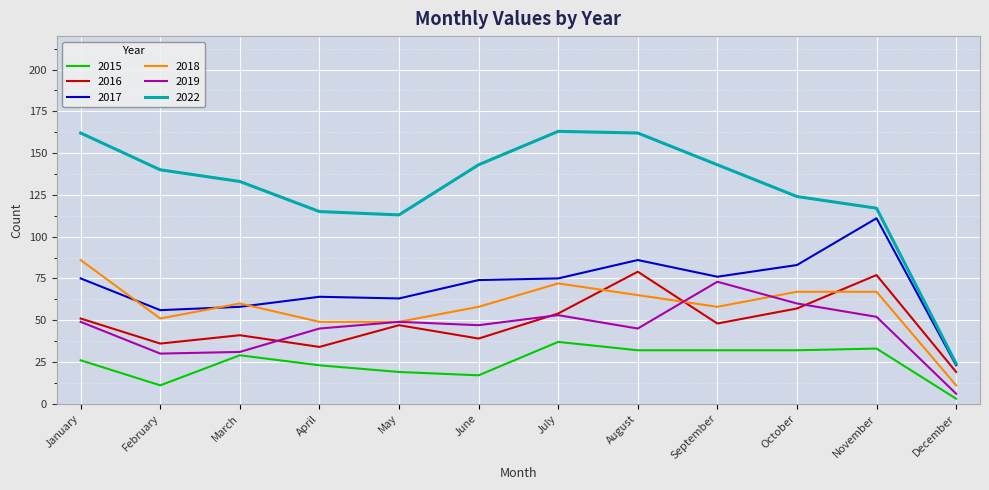

Is the value of 2015 at June greater than the value of 2022 at June?

No